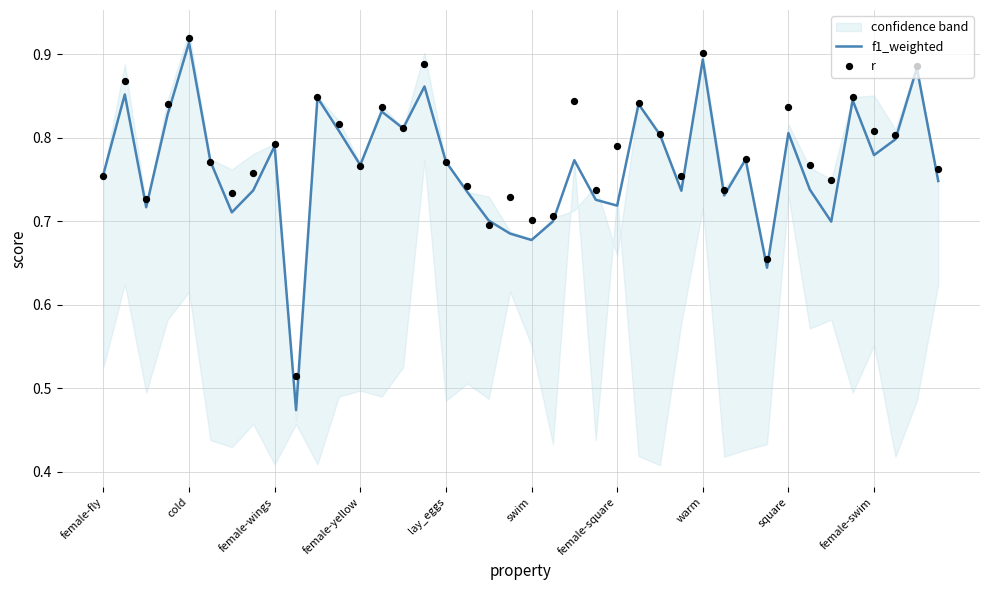

Is the value of f1_weighted at 14 greater than the value of r at 23?

Yes